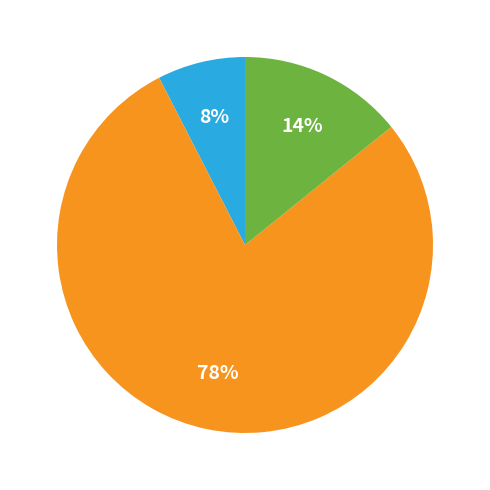

To the nearest percent, what is the average slice percentage?

33%